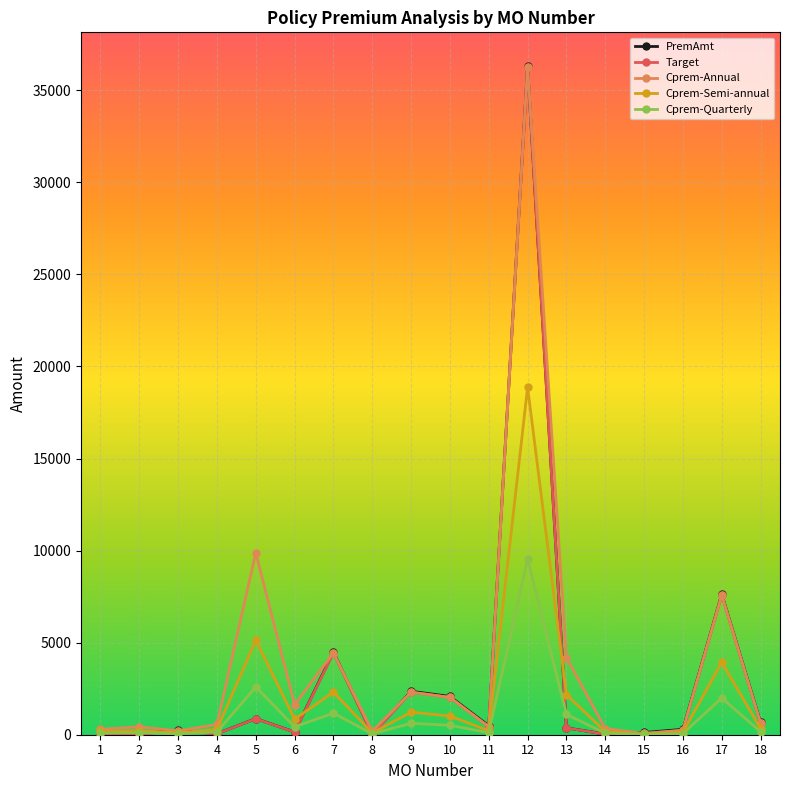

What is the highest value of the Cprem-Quarterly series?

9541.7